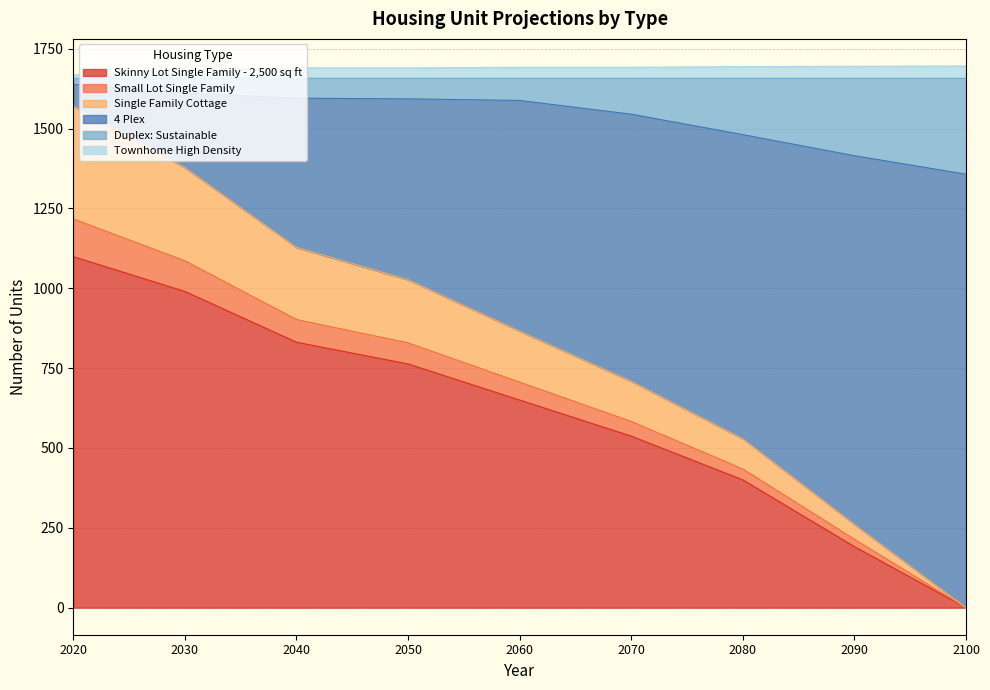

True or false: Skinny Lot Single Family - 2,500 sq ft has a value of 191 at 2090.

True